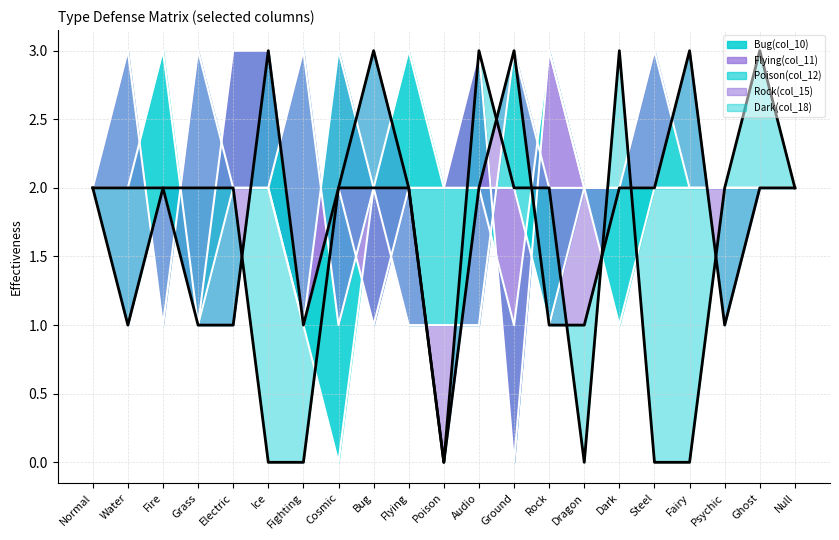

True or false: line_Dark(col_18) has a value of 2 at Cosmic.

True